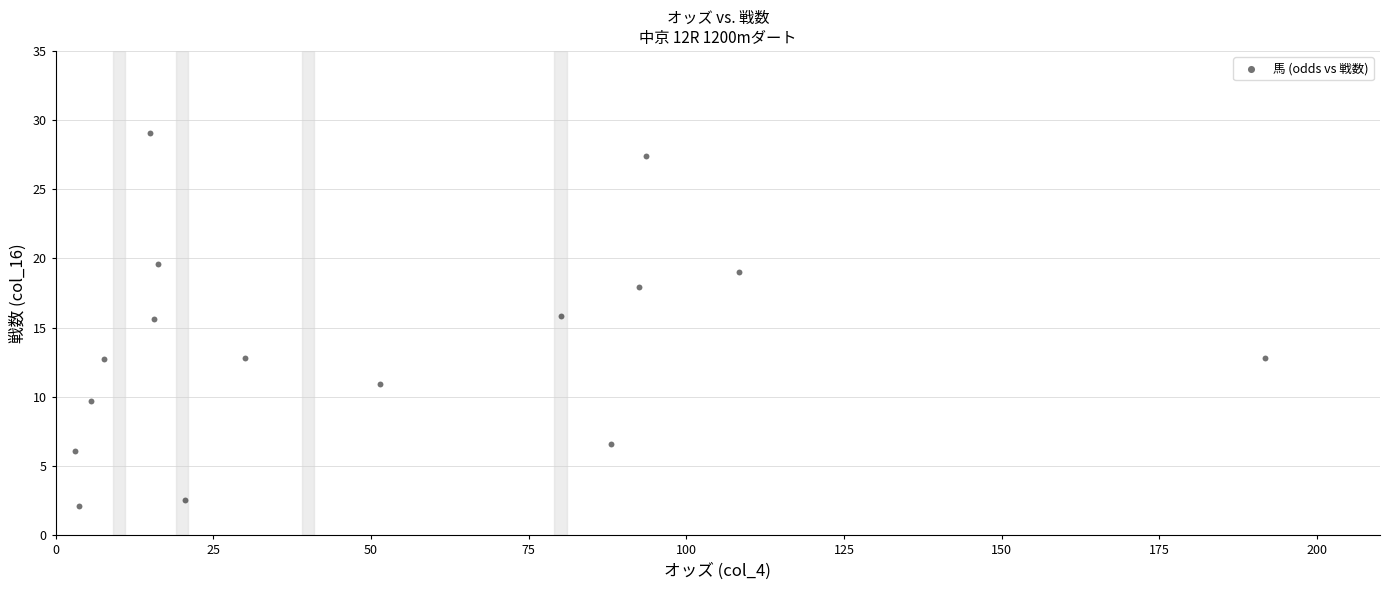

What is the range of Y values (max minus min)?

26.9